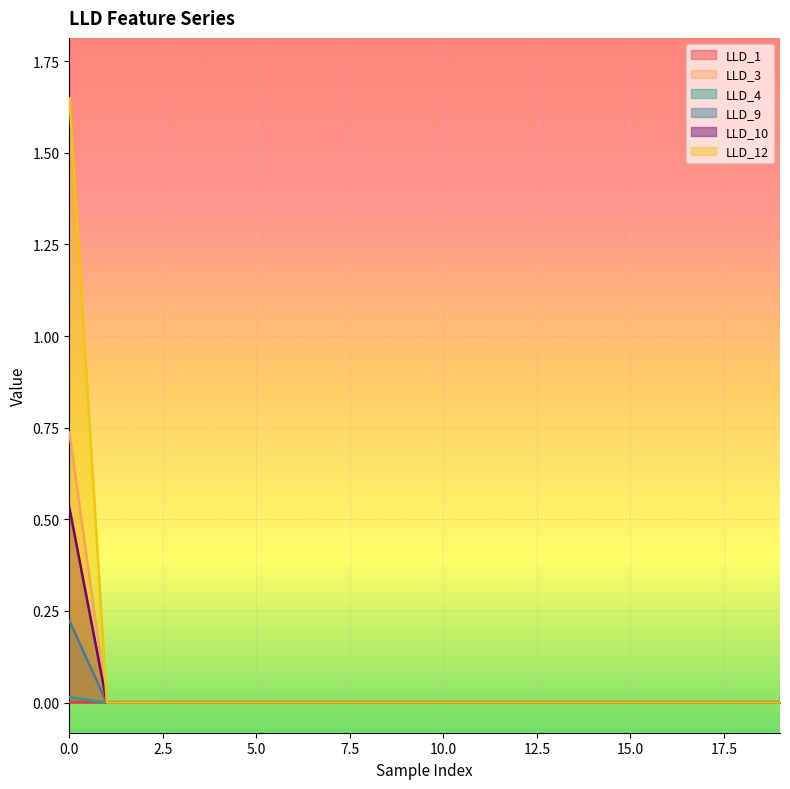

Does the chart display data point markers on the line(s)?

No